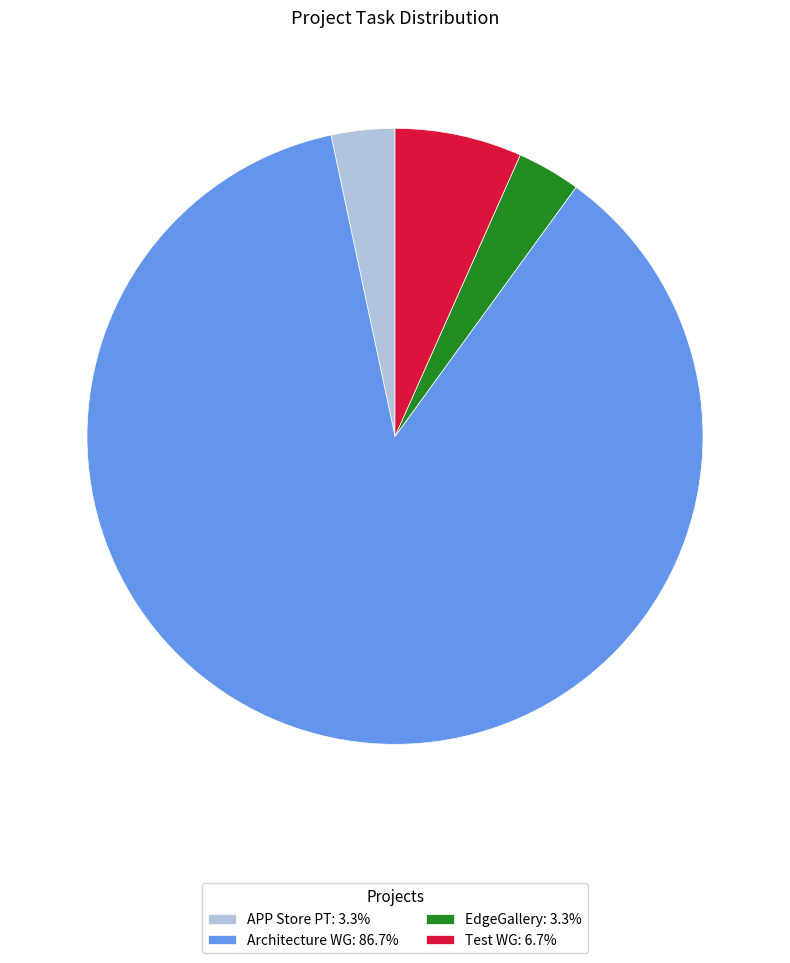

The Test WG slice represents 7% of the pie. True or false?

True